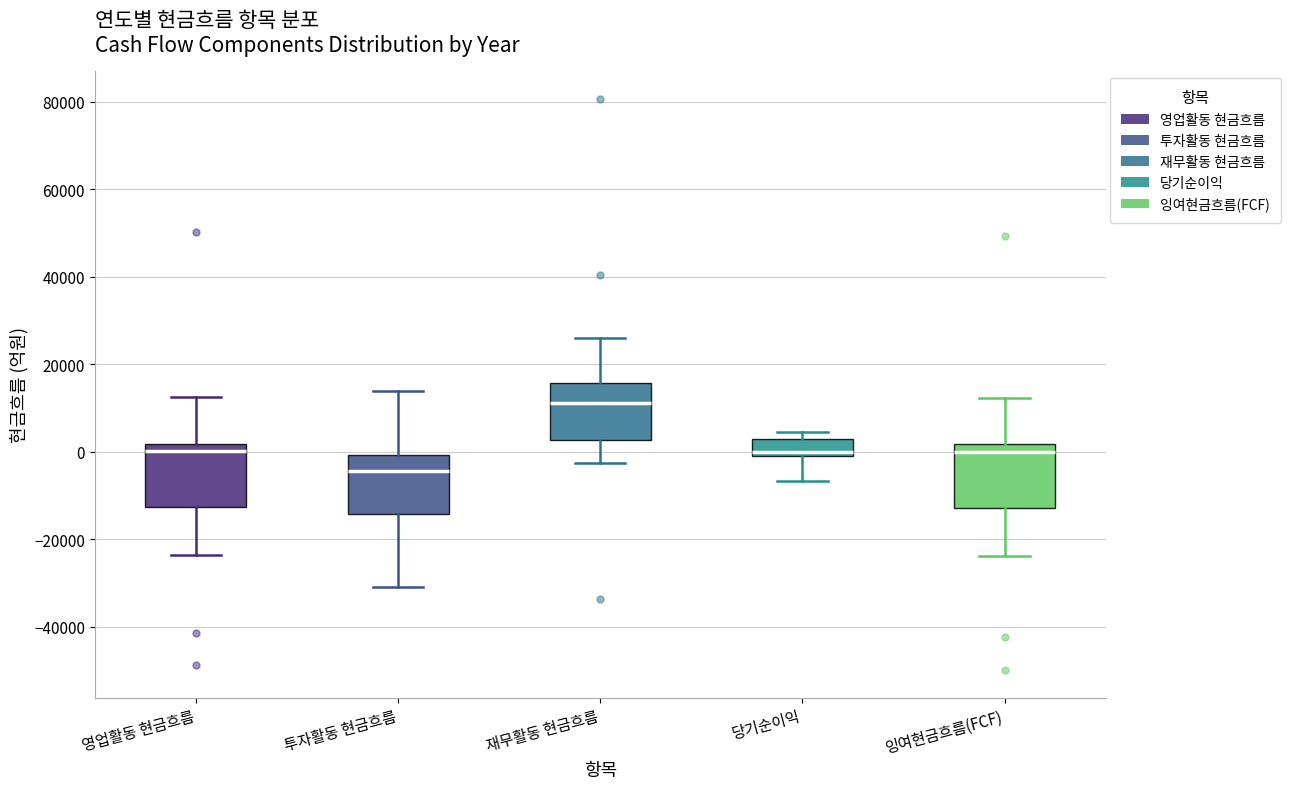

Reading left to right, transcribe this box plot: for each box, give where its median line is, the range the box spans, and where its two whiskers end, as read against the y-axis. The values are not printed on the chart, so give them approximately, as read against the axis.

영업활동 현금흐름: median 0, box -12000 to 2000, whiskers -24000 to 12000
투자활동 현금흐름: median -4000, box -14000 to 0, whiskers -30000 to 14000
재무활동 현금흐름: median 12000, box 2000 to 16000, whiskers -2000 to 26000
당기순이익: median 0 (just above the box's lower edge), box 0 to 4000, whiskers -6000 to 4000 (just above the box's upper edge)
잉여현금흐름(FCF): median 0, box -12000 to 2000, whiskers -24000 to 12000